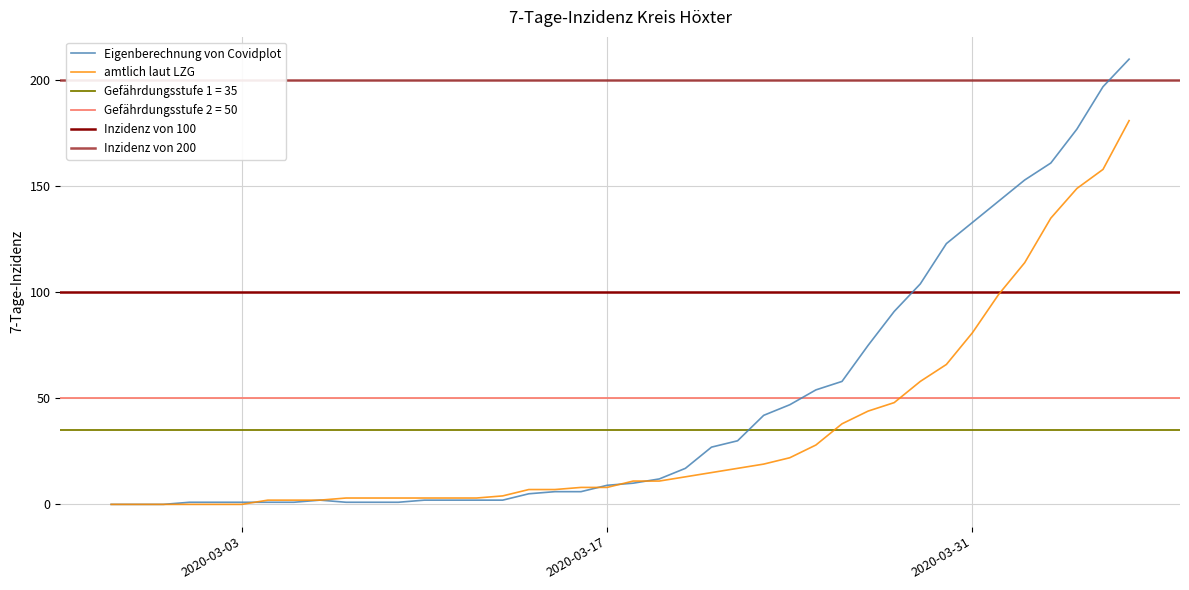

Which has a higher value, 2020-03-20 or 2020-04-05?

2020-04-05